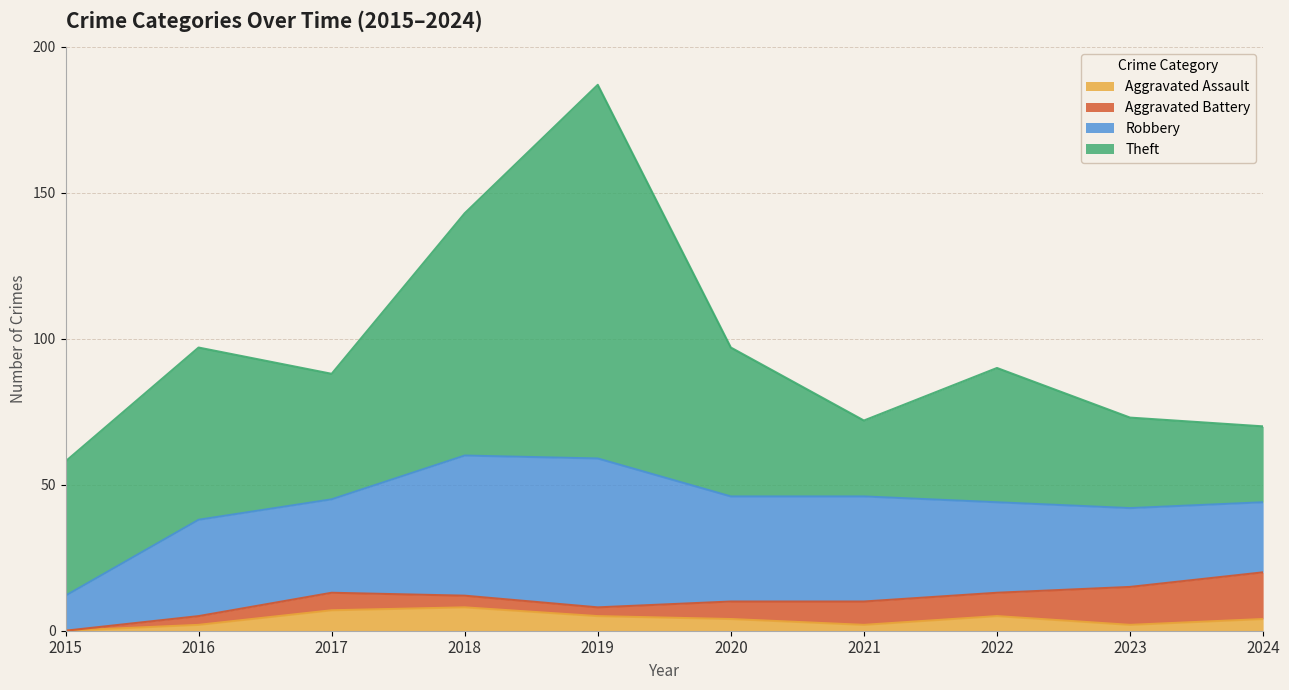

How many times do Robbery and Theft cross each other?

2